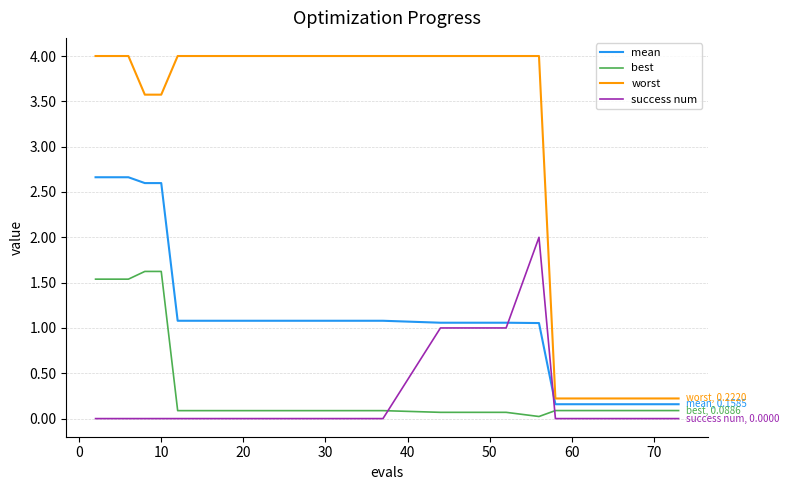

Which series has the largest total across all categories?

worst